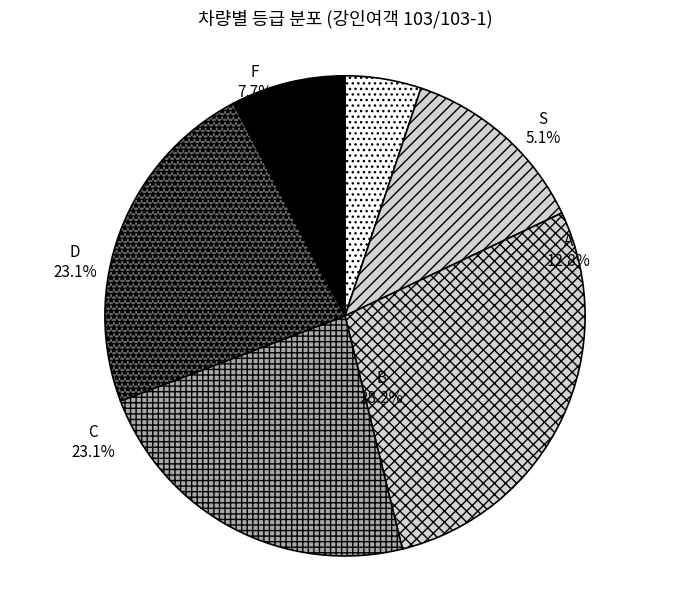

To the nearest percent, what percentage of the pie is D?

23%